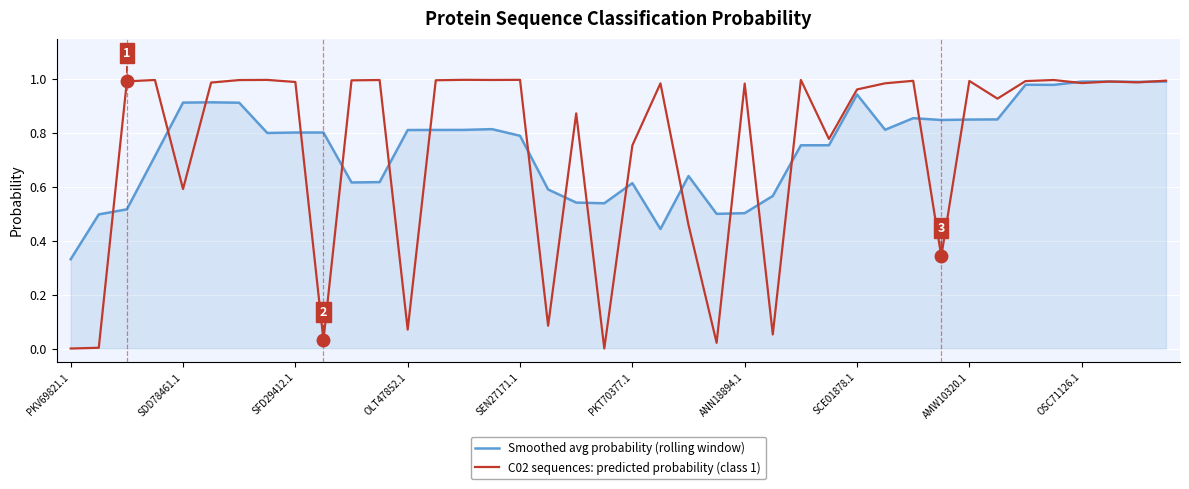

Which series has the widest spread of values?

C02 sequences: predicted probability (class 1)